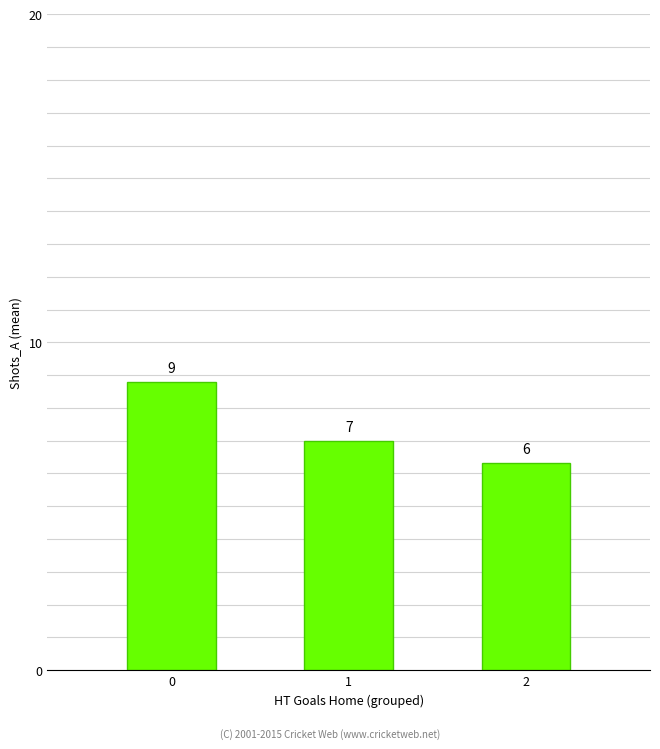

At which label is the value closest to 7?

1